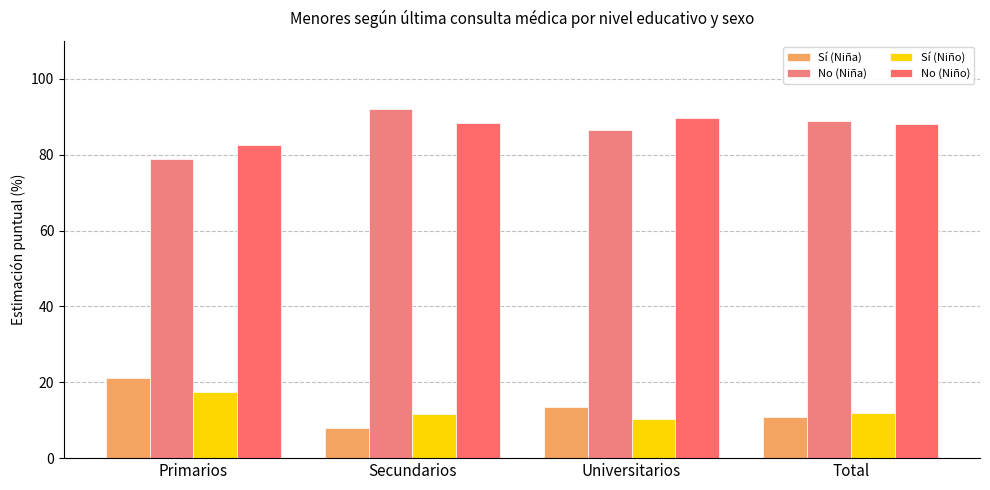

Reading left to right, transcribe all the data shown in this chart.

Sí (Niña): 21.1	8.0	13.6	11.0
No (Niña): 78.9	92.0	86.4	89.0
Sí (Niño): 17.4	11.6	10.3	12.0
No (Niño): 82.6	88.4	89.7	88.0